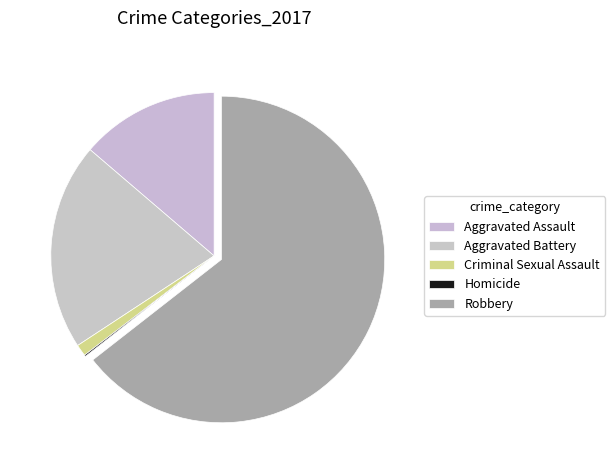

Combined, do Criminal Sexual Assault and Robbery account for over 50%?

Yes